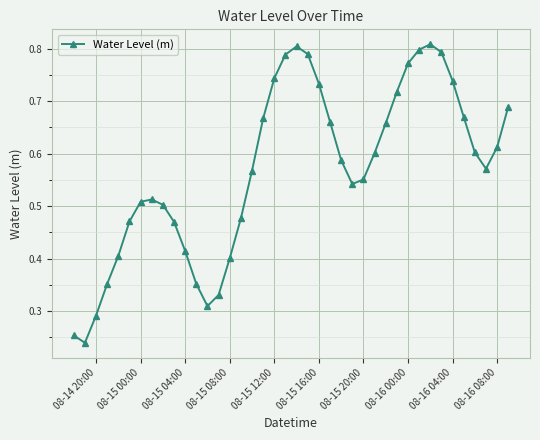

True or false: the data has more than 2 interior local peaks.

True